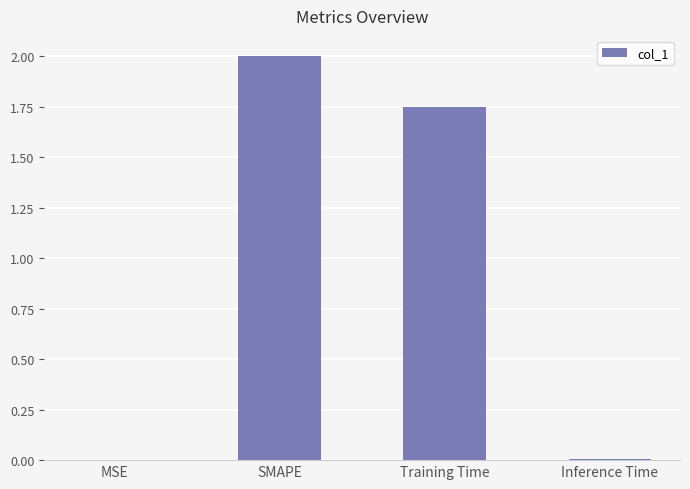

Which has a higher value, MSE or Training Time?

Training Time